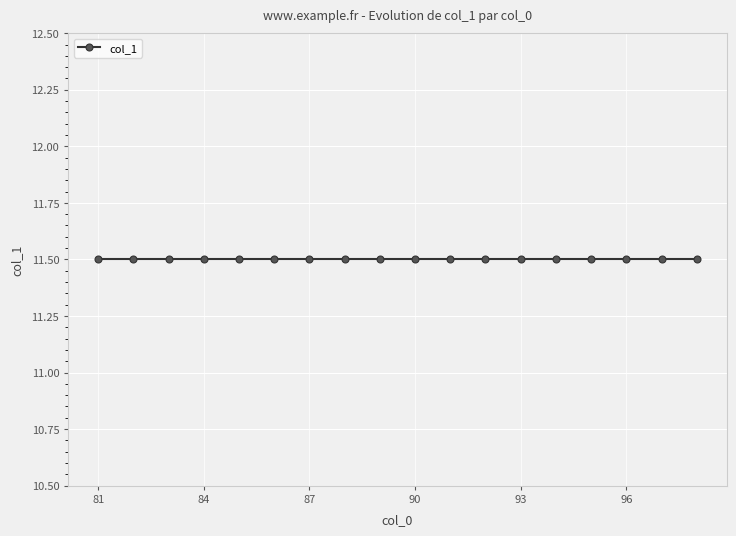

Rank the categories by value from highest to lowest.

86, 92, 98, 85, 91, 97, 84, 90, 96, 83, 89, 95, 82, 88, 94, 81, 87, 93